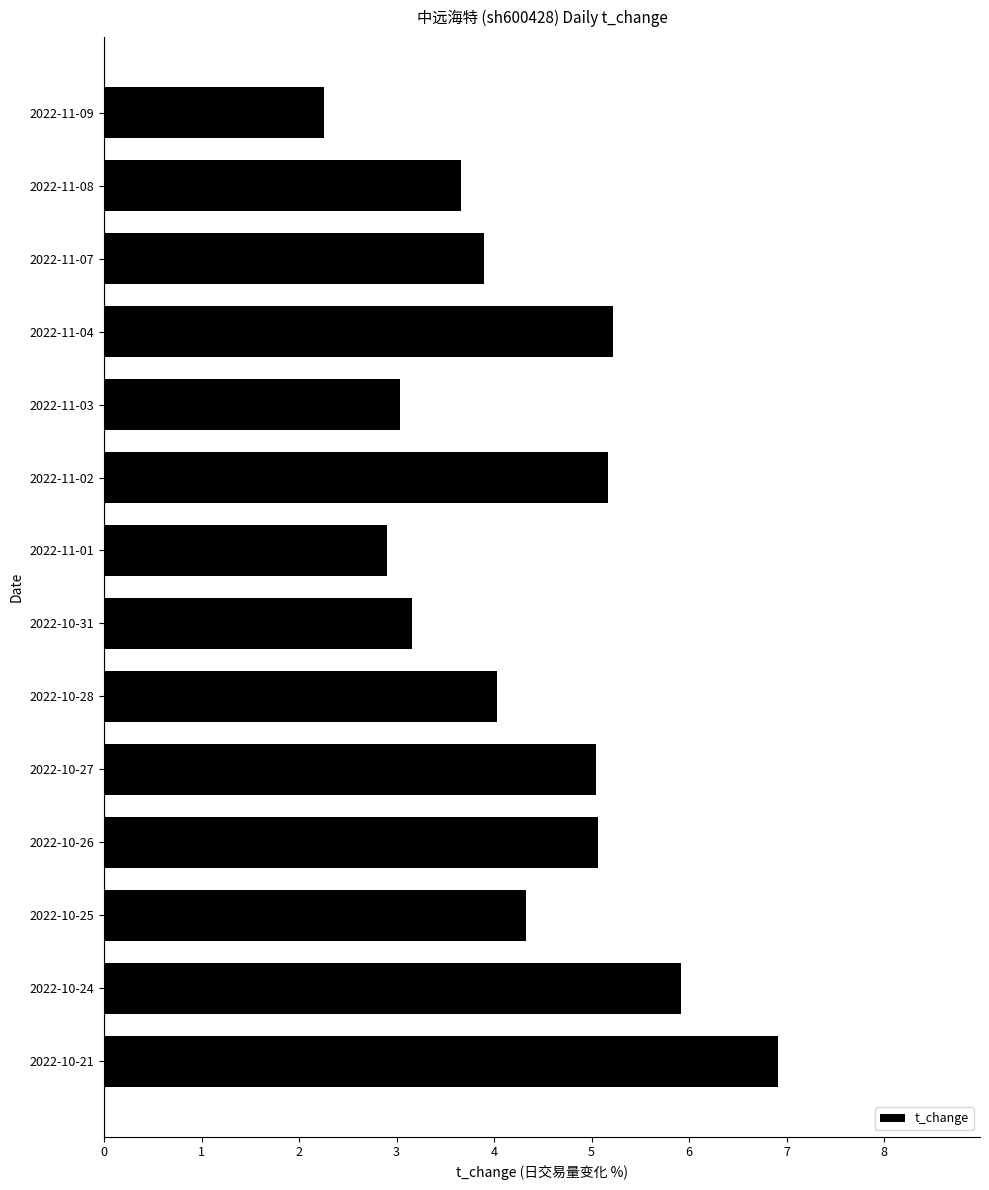

What is the minimum value shown in the chart?

2.3